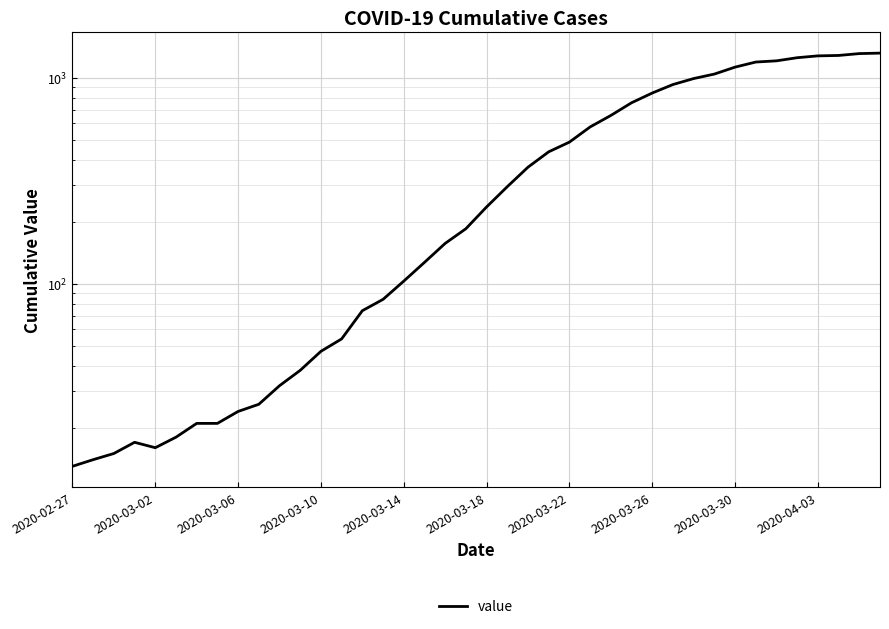

At which category does the chart reach its minimum across all series?

2020-02-27